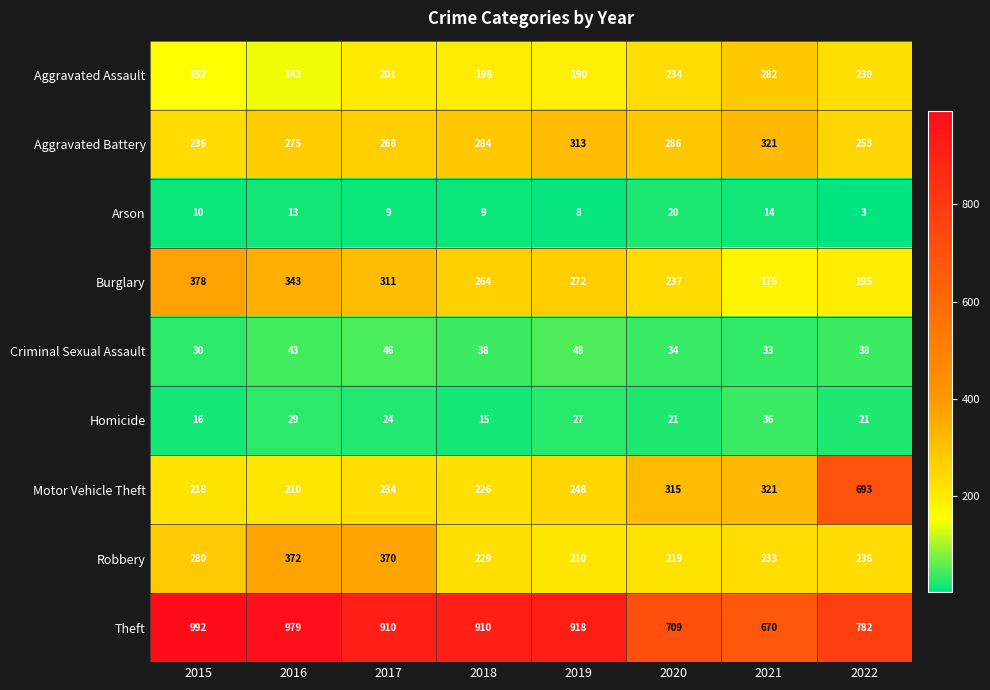

What value does the Aggravated Battery series have at 2015?

236